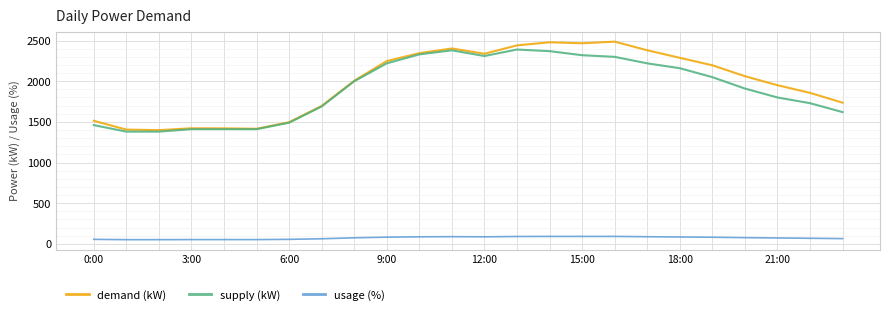

True or false: usage (%) and supply (kW) cross at least once.

False